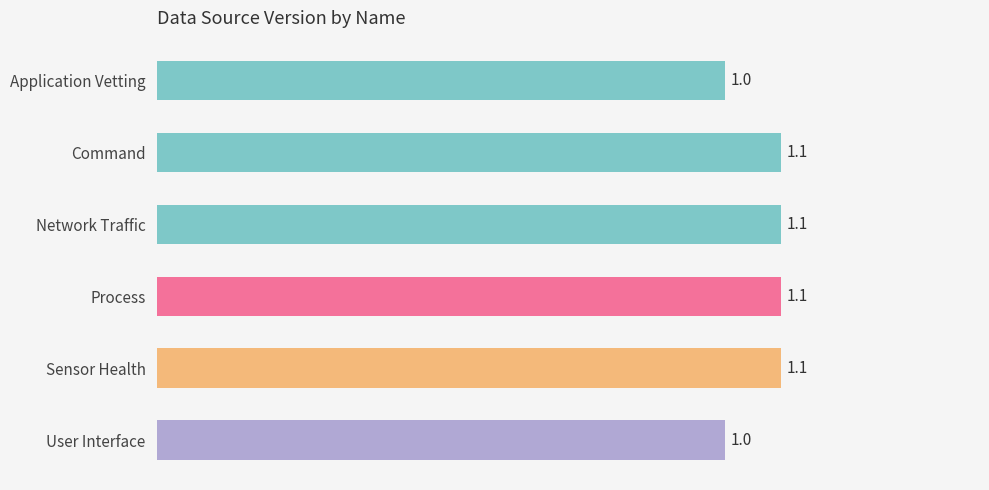

The chart shows a value of 1.5 at User Interface. True or false?

False